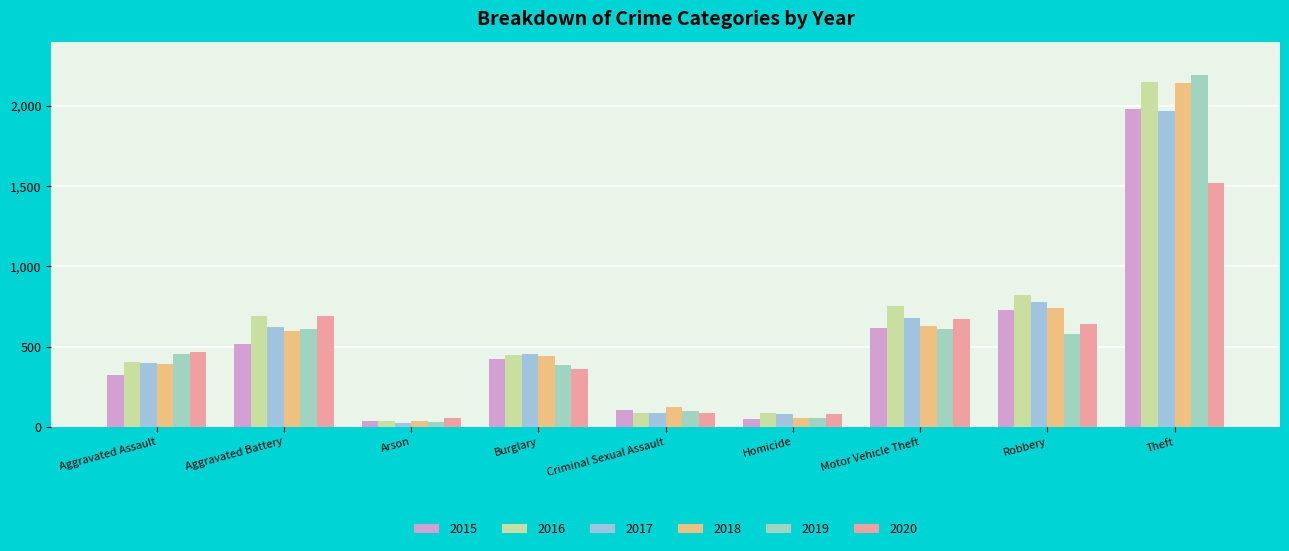

What is the average value of the 2015 series?

530